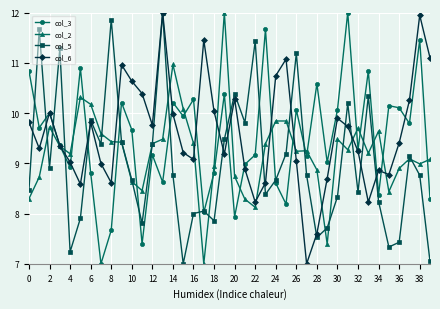

True or false: col_5 and col_3 intersect in this chart.

True